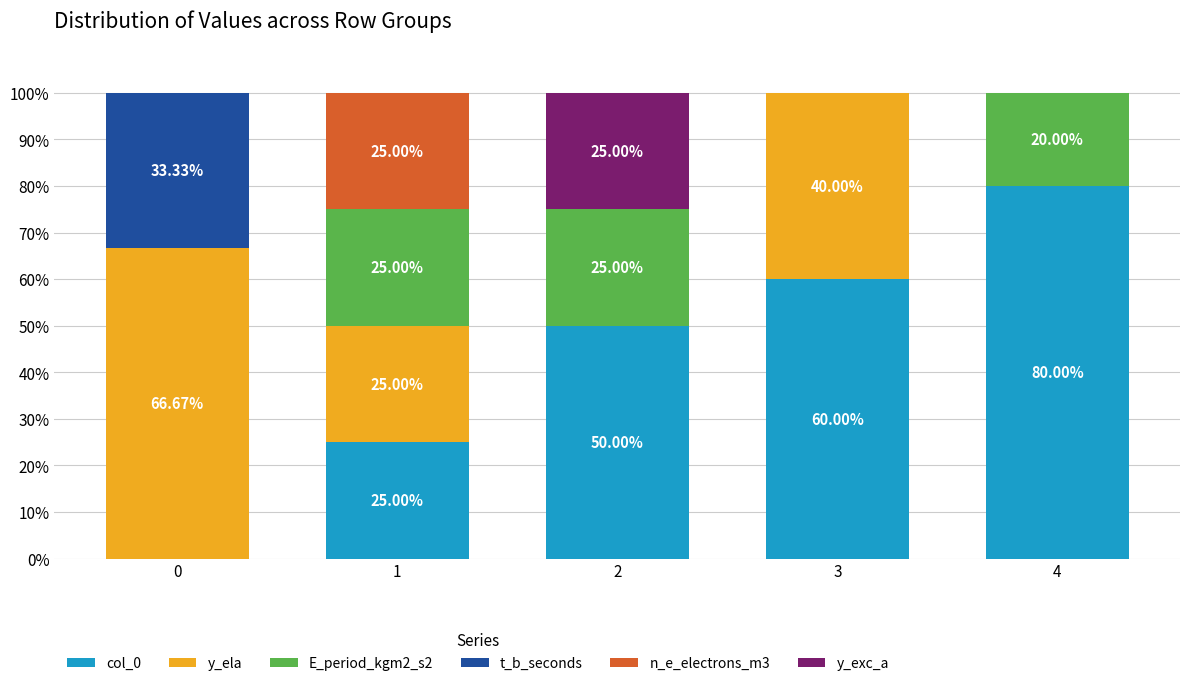

Are the bars grouped side by side (vs. stacked)?

No